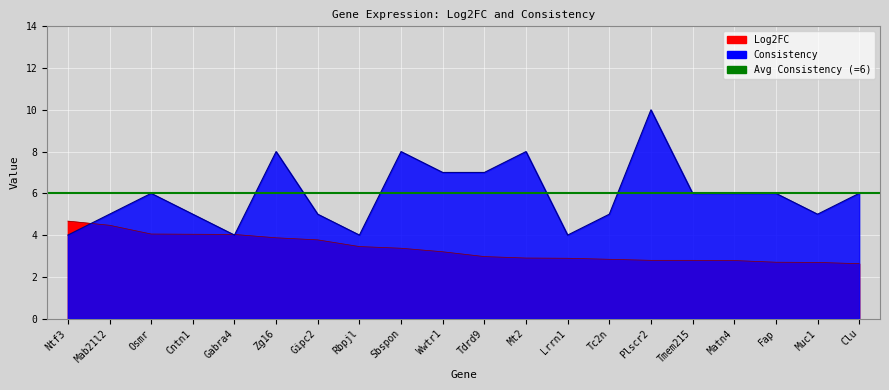

How many intersections are there between Log2FC and Consistency?

3